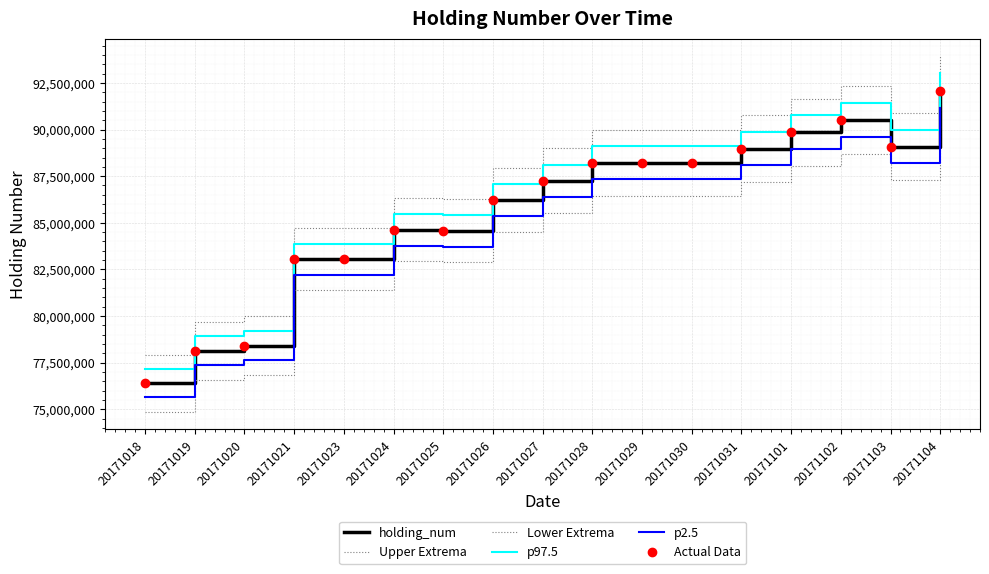

What is the difference between the maximum and second lowest values in the p2.5 series?

13816440